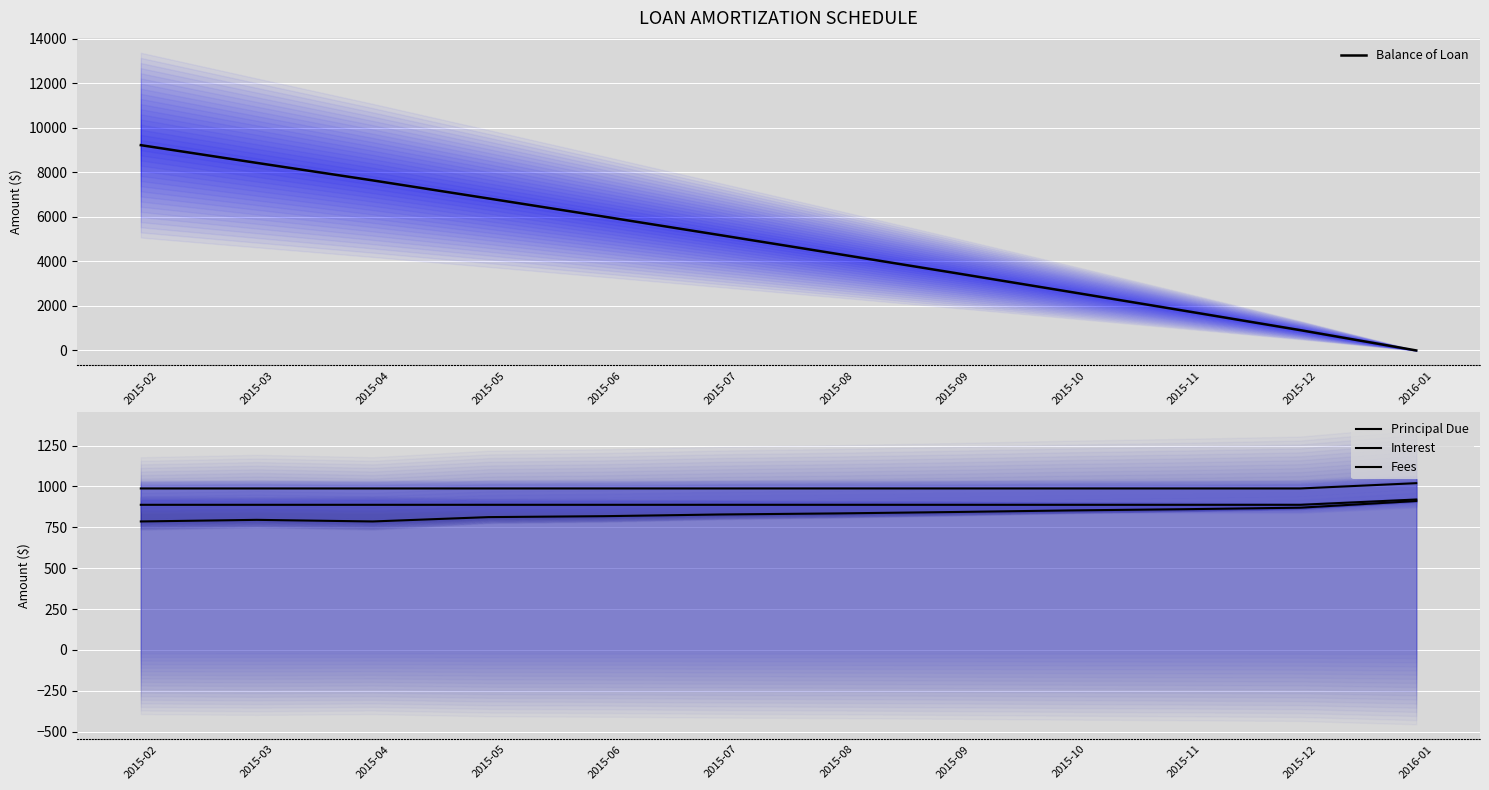

What is the difference between the highest and lowest values at 2015-05?

6007.9